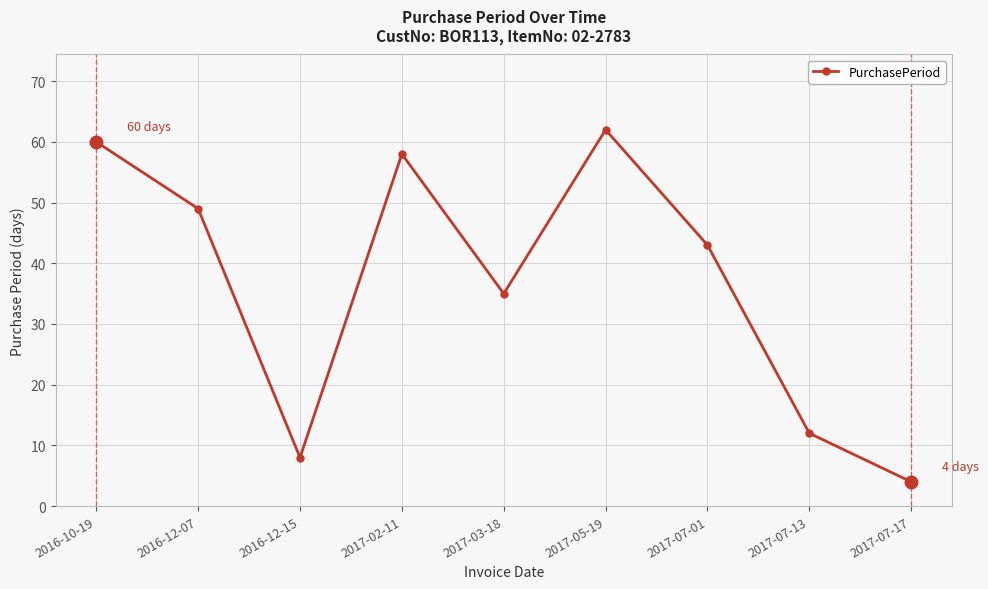

How many data points are less than 43?

4